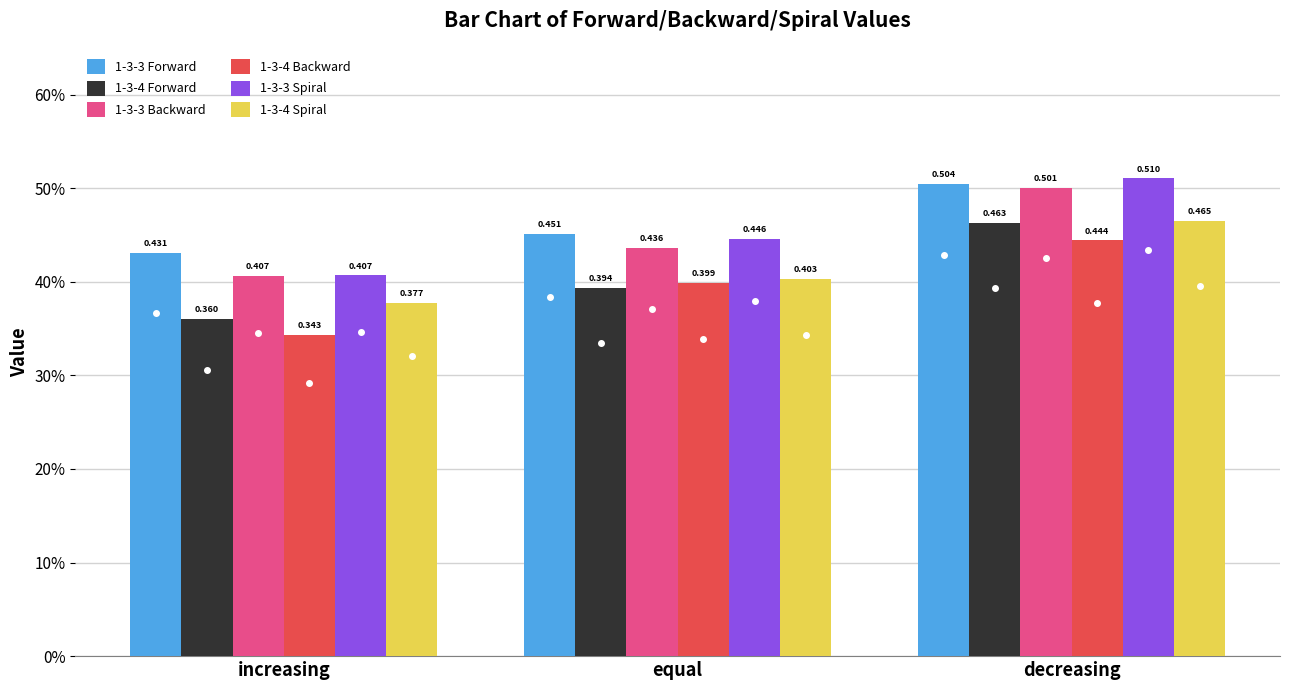

What is the maximum value shown in the chart?

0.5